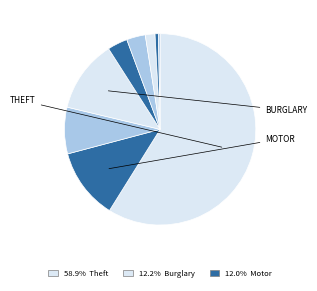

How many slices are in this pie chart?

9